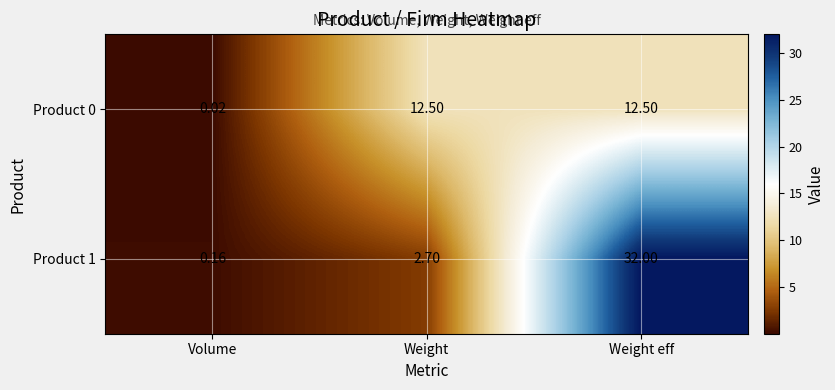

What is the greatest value displayed?

32.0